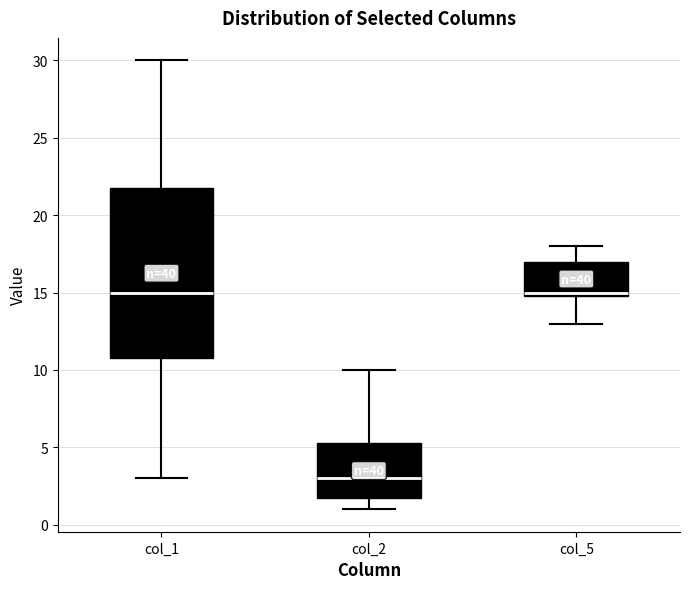

Reading left to right, read every box against the y-axis: the position of its median line, the range the box covers, and the ends of its whiskers. The values are not printed on the chart, so give them approximately, as read against the axis.

col_1: median 15.0, box 11.0 to 22.0, whiskers 3.0 to 30.0
col_2: median 3.0, box 2.0 to 5.5, whiskers 1.0 to 10.0
col_5: median 15.0 (just above the box's lower edge), box 15.0 to 17.0, whiskers 13.0 to 18.0